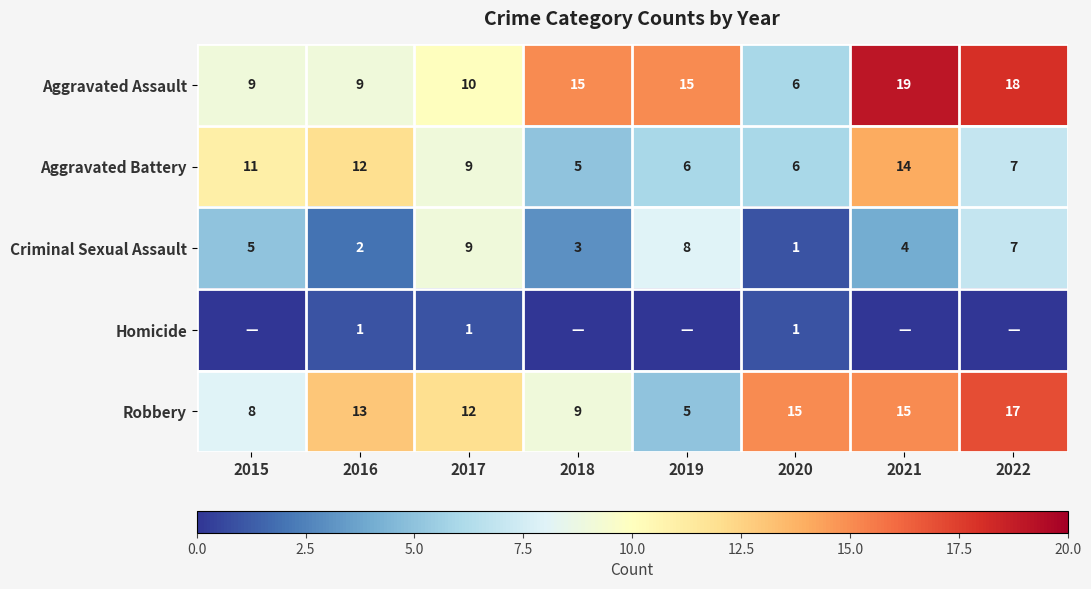

At how many categories does at least one series exceed 2?

8